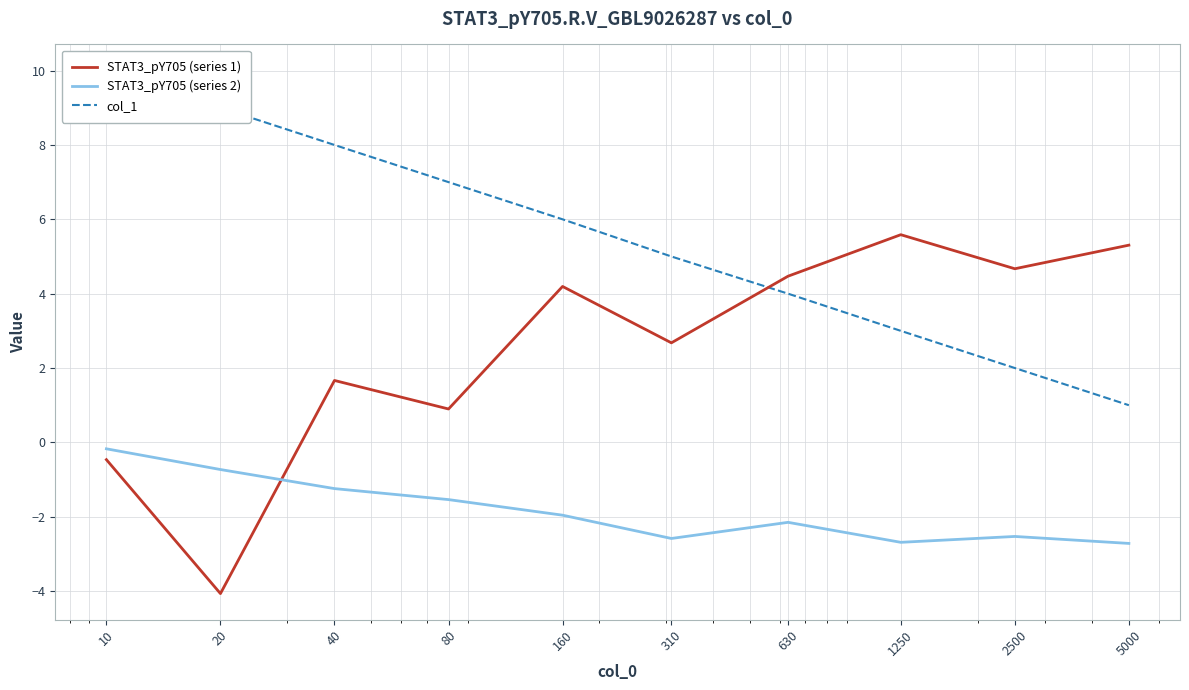

Read the STAT3_pY705 (series 1) value at 5000.

5.3